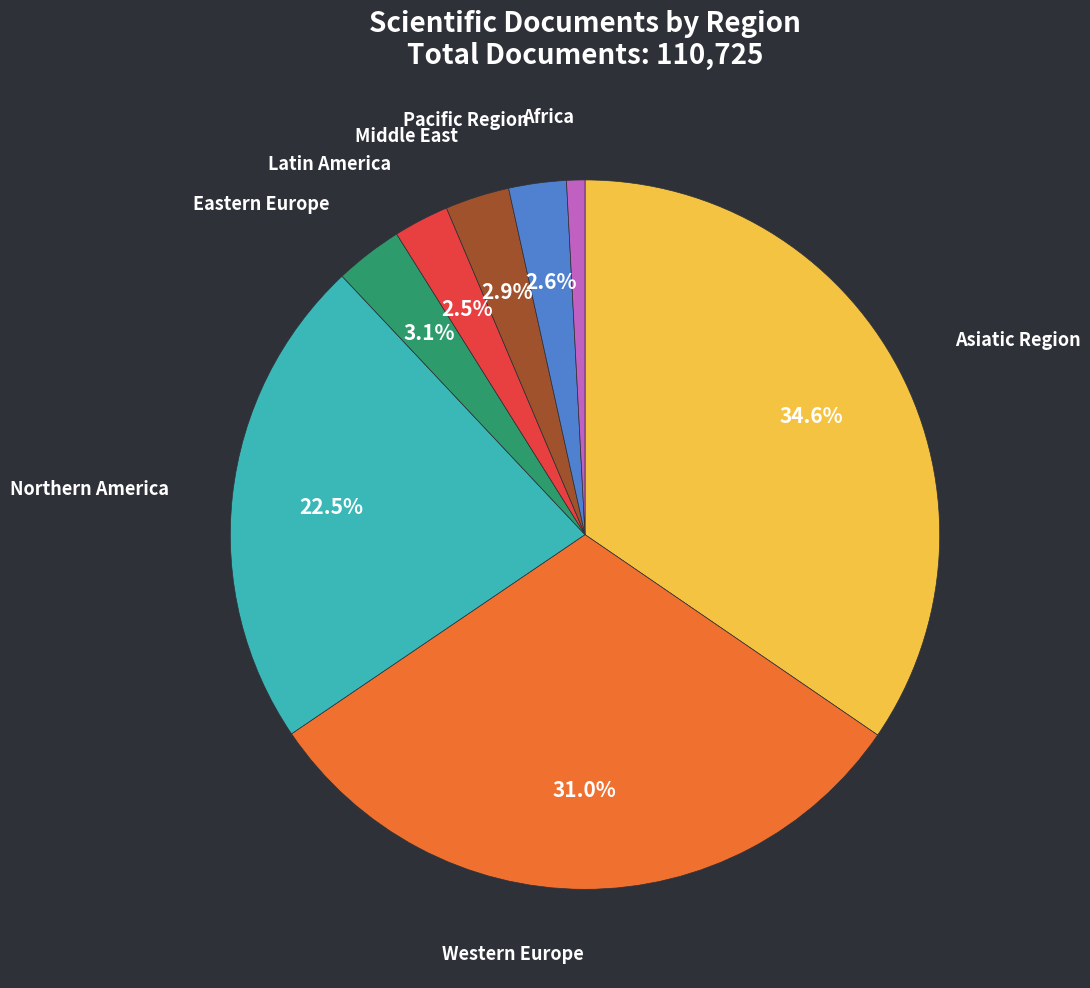

Between Western Europe and Asiatic Region, which is larger?

Asiatic Region